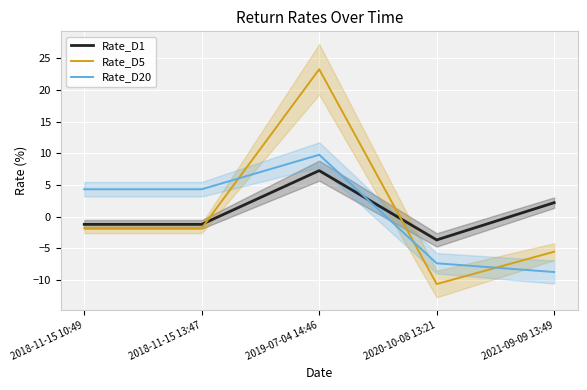

How many series are shown in this chart?

3